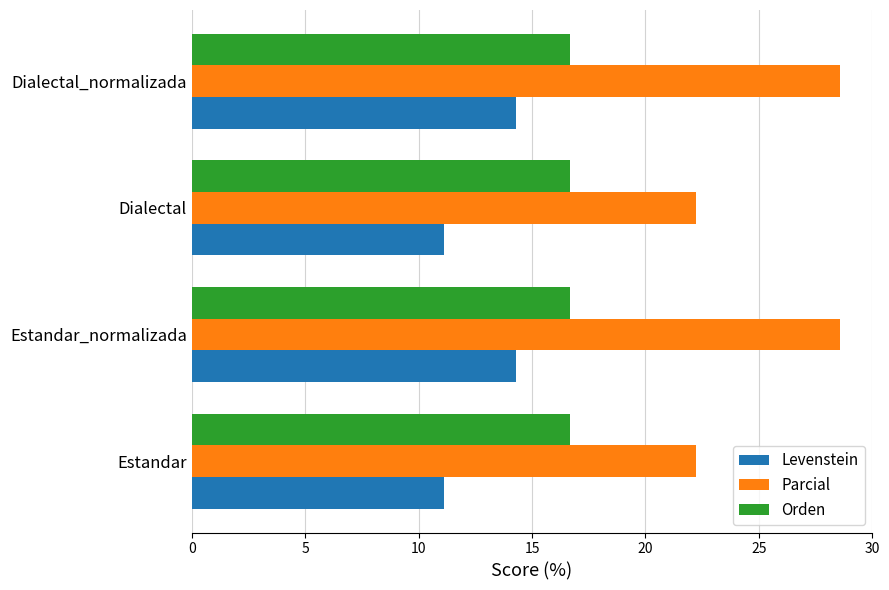

Between Dialectal and Dialectal_normalizada, which series saw the biggest shift?

Parcial